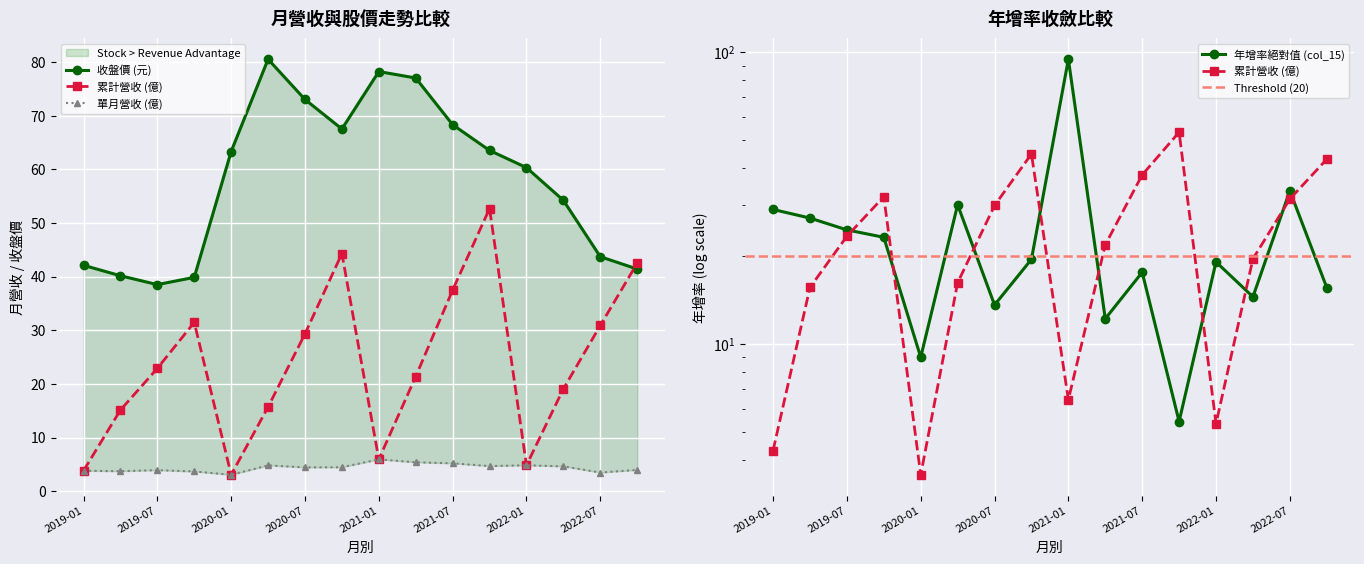

What position from the right is 2021-04?

7